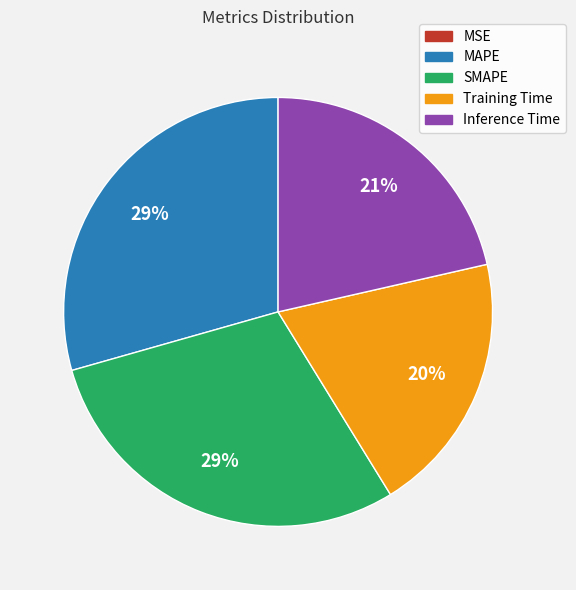

Is SMAPE the majority of the pie?

No